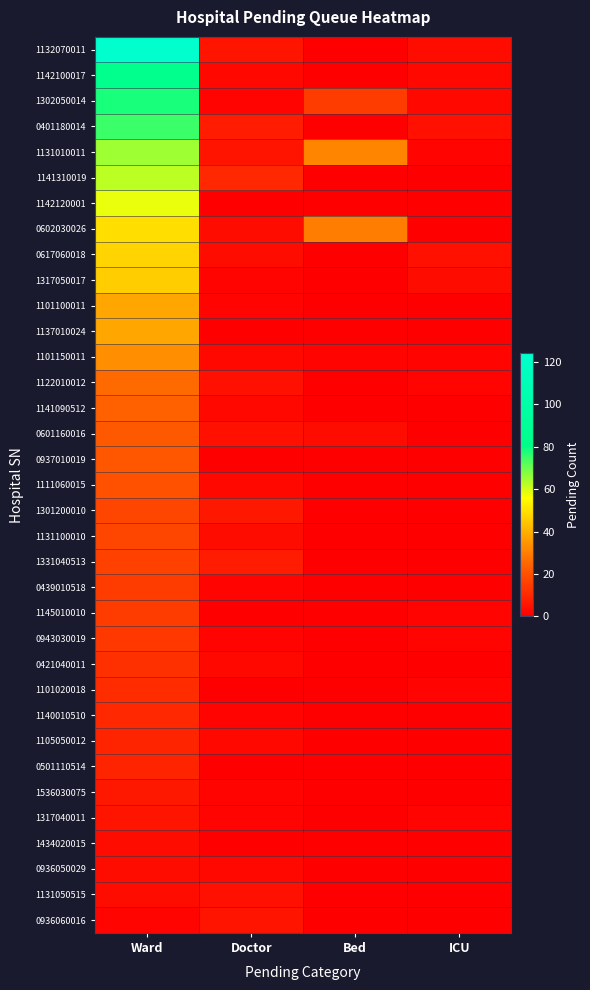

Count the number of categories in the chart.

4